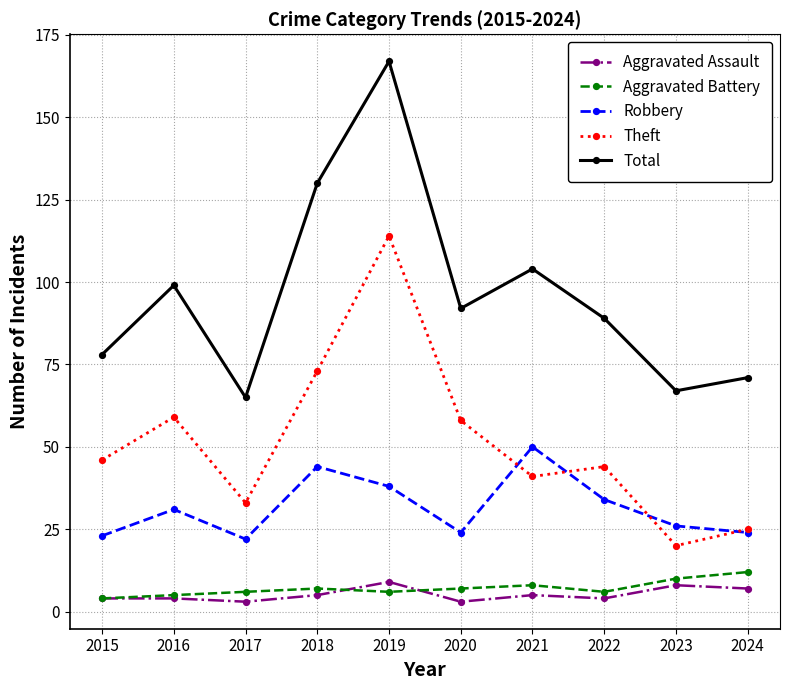

True or false: Total and Aggravated Assault cross at least once.

False